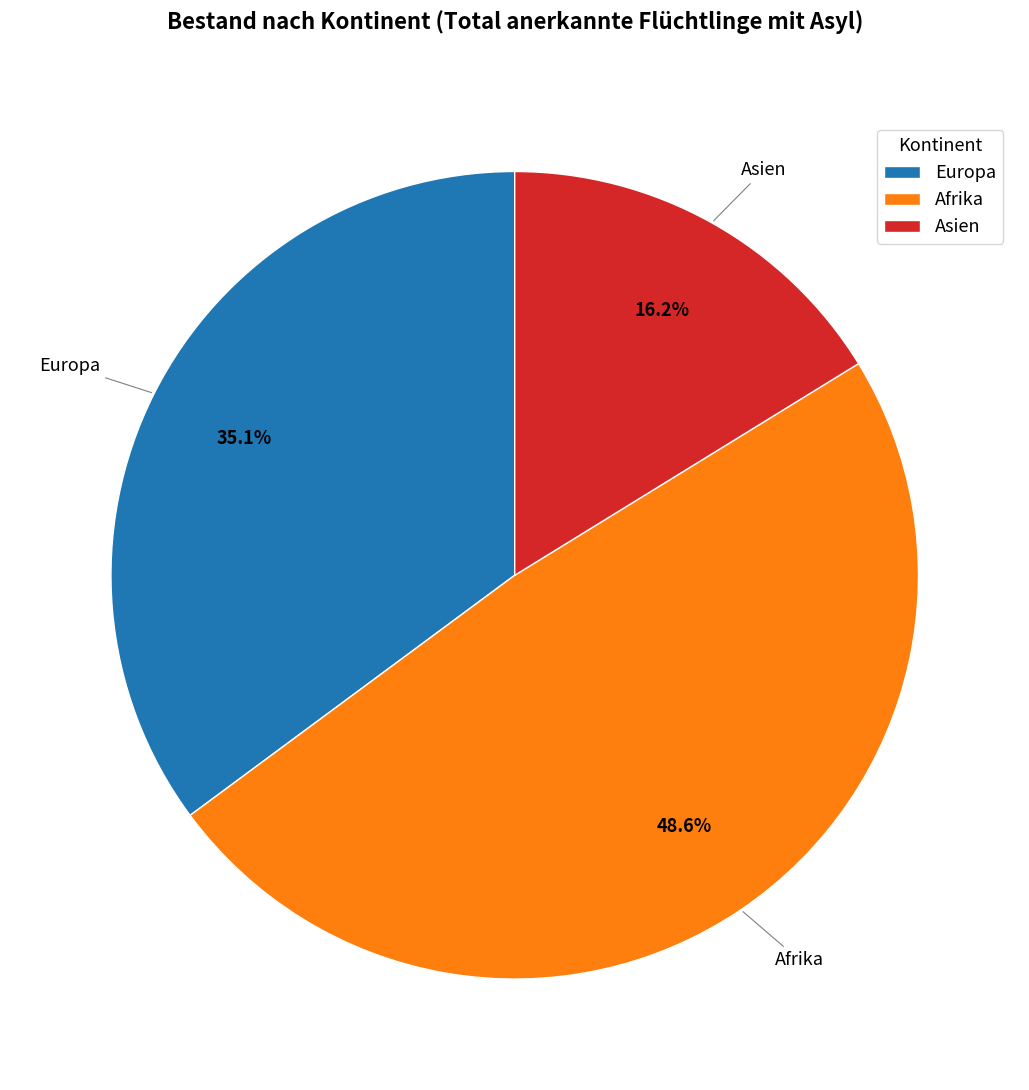

Count the number of slices in the pie.

3